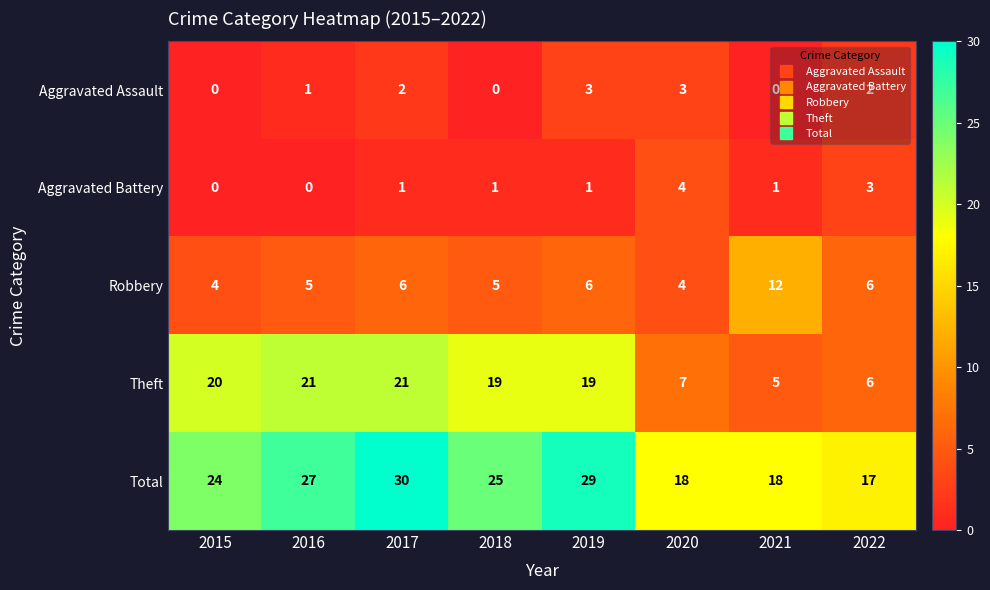

Which category has the highest value in the Total series?

2017